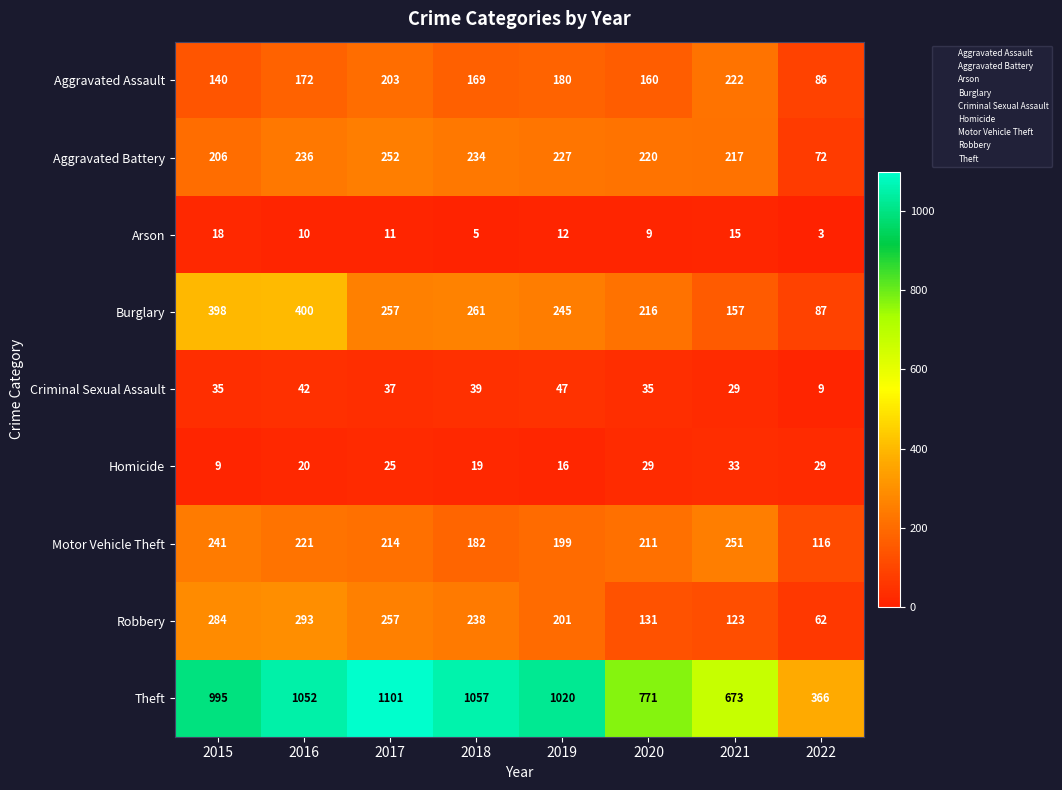

At which category is the sum across all series the highest?

2016